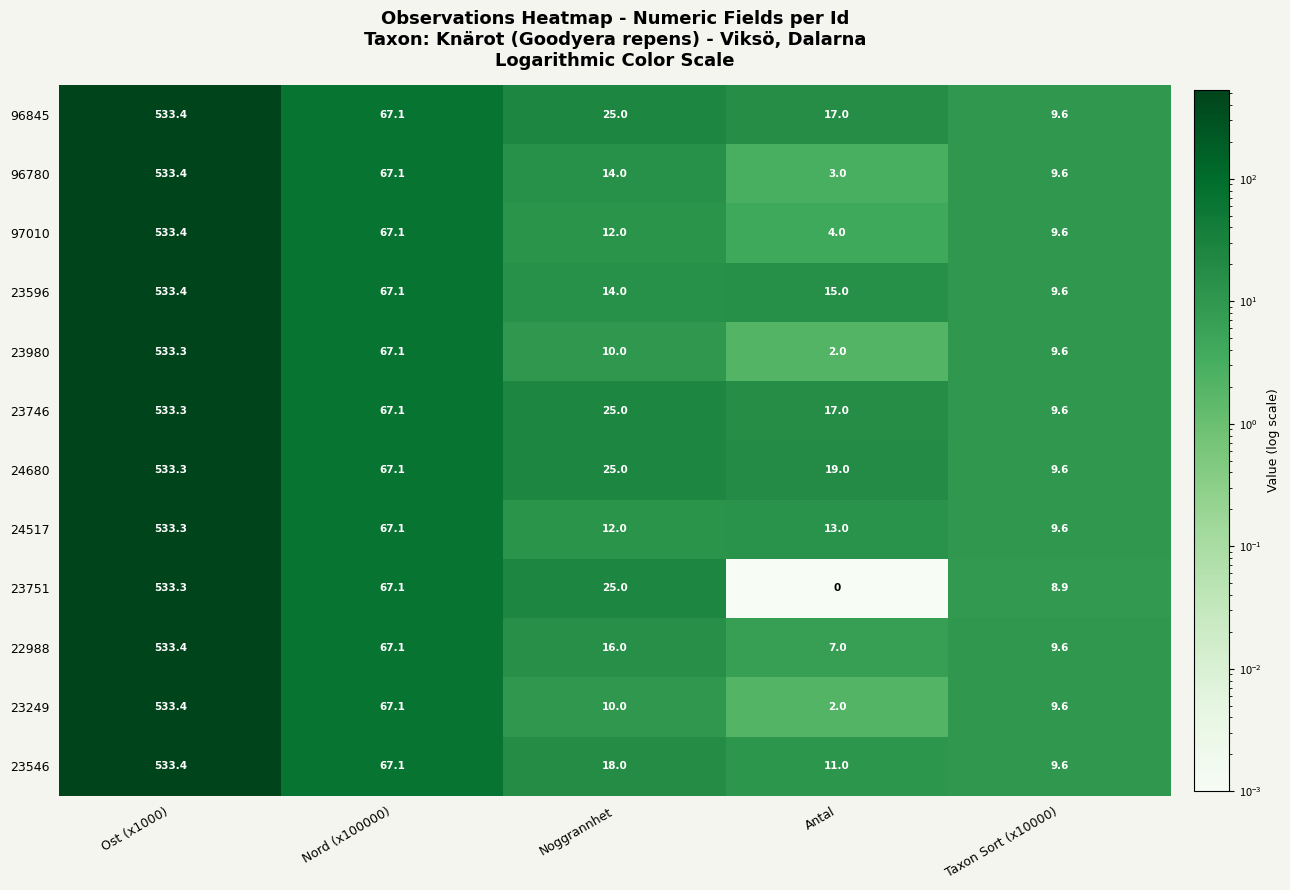

How many categories are shown in the chart?

5